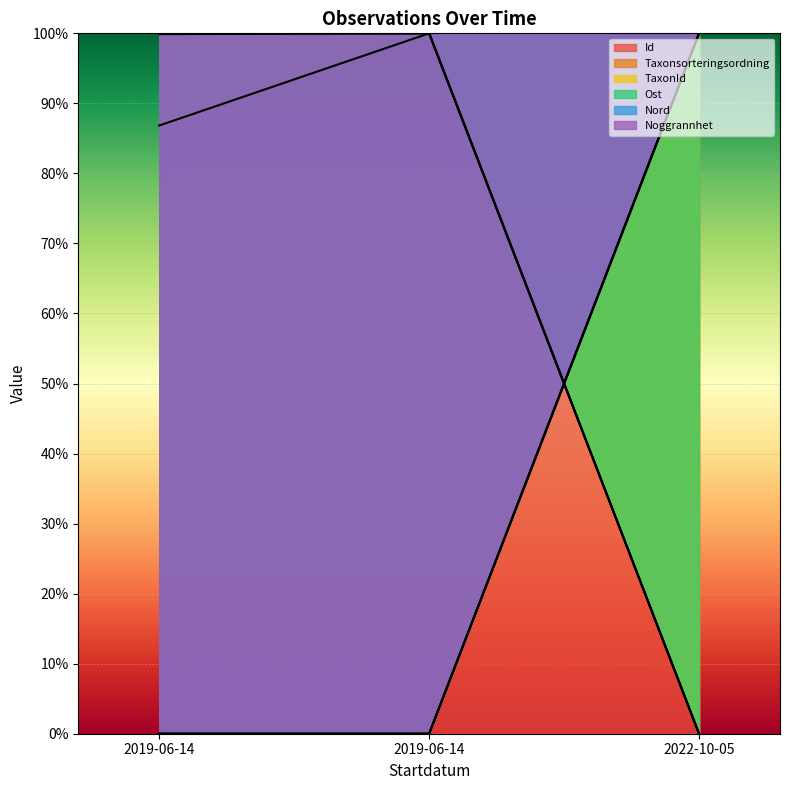

Is the value of Noggrannhet at 2022-10-05 greater than the value of Ost at 2019-06-14?

No